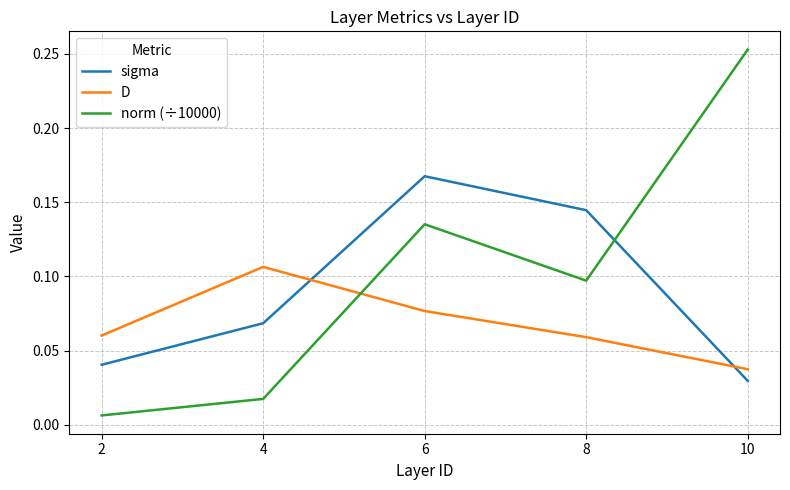

Between 2 and 6, which series saw the biggest shift?

norm (÷10000)